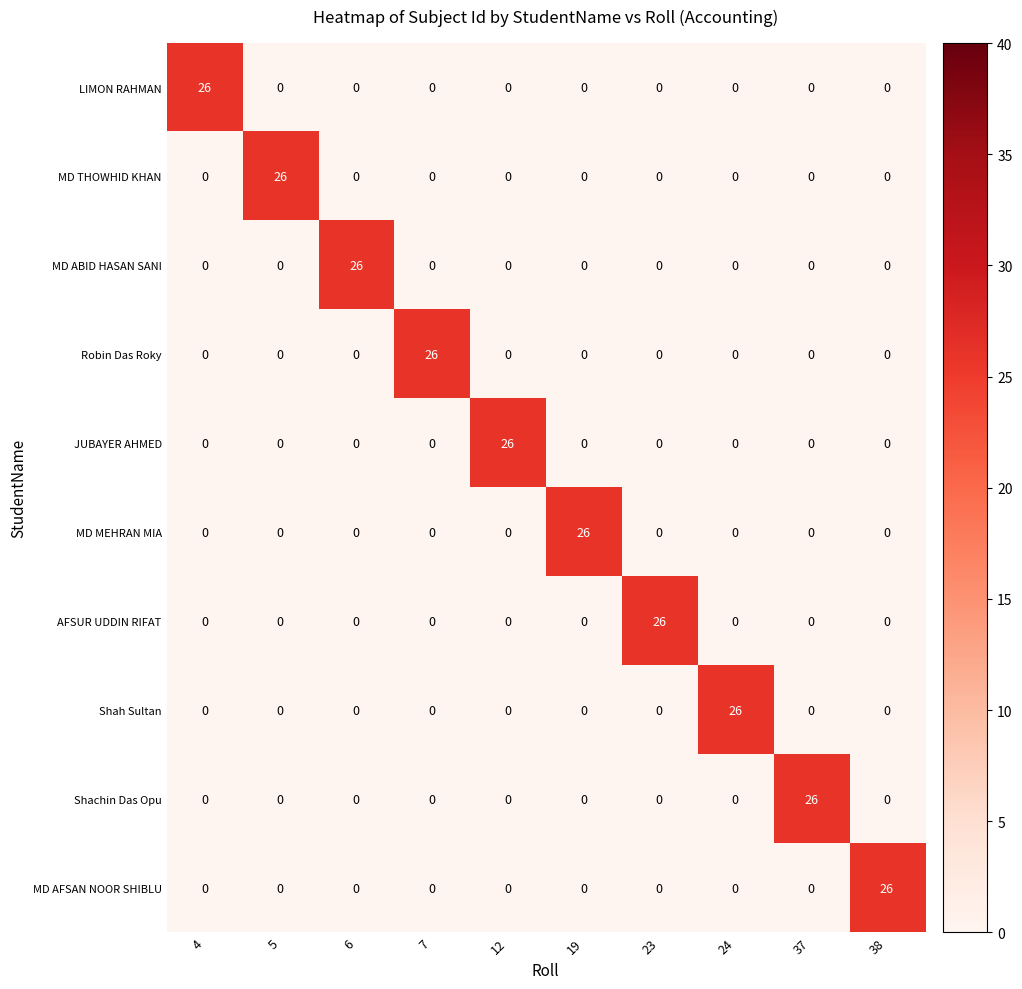

At how many categories does at least one series exceed 6?

10